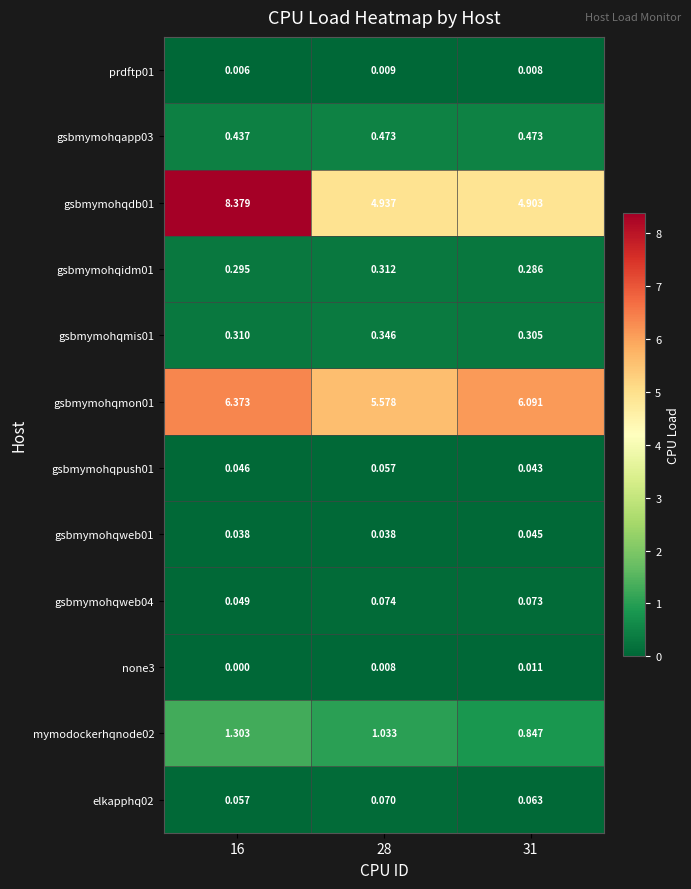

Is the value of gsbmymohqweb04 at 16 greater than the value of elkapphq02 at 28?

No